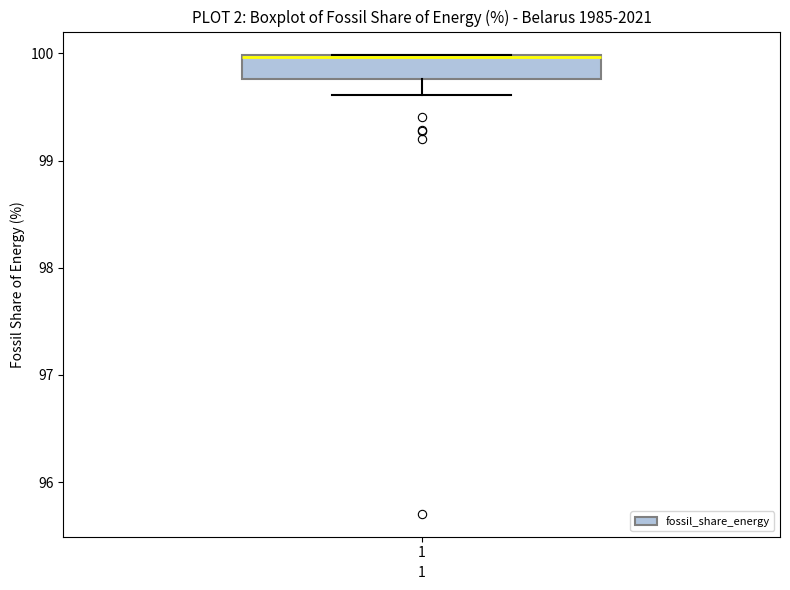

Read this box plot against the y-axis: the position of the median line, the range covered by the box, and the ends of both whiskers. The values are not printed on the chart, so give them approximately, as read against the axis.

median 100.0 (drawn on the box's upper edge), box 99.8 to 100.0, whiskers 99.6 to 100.0